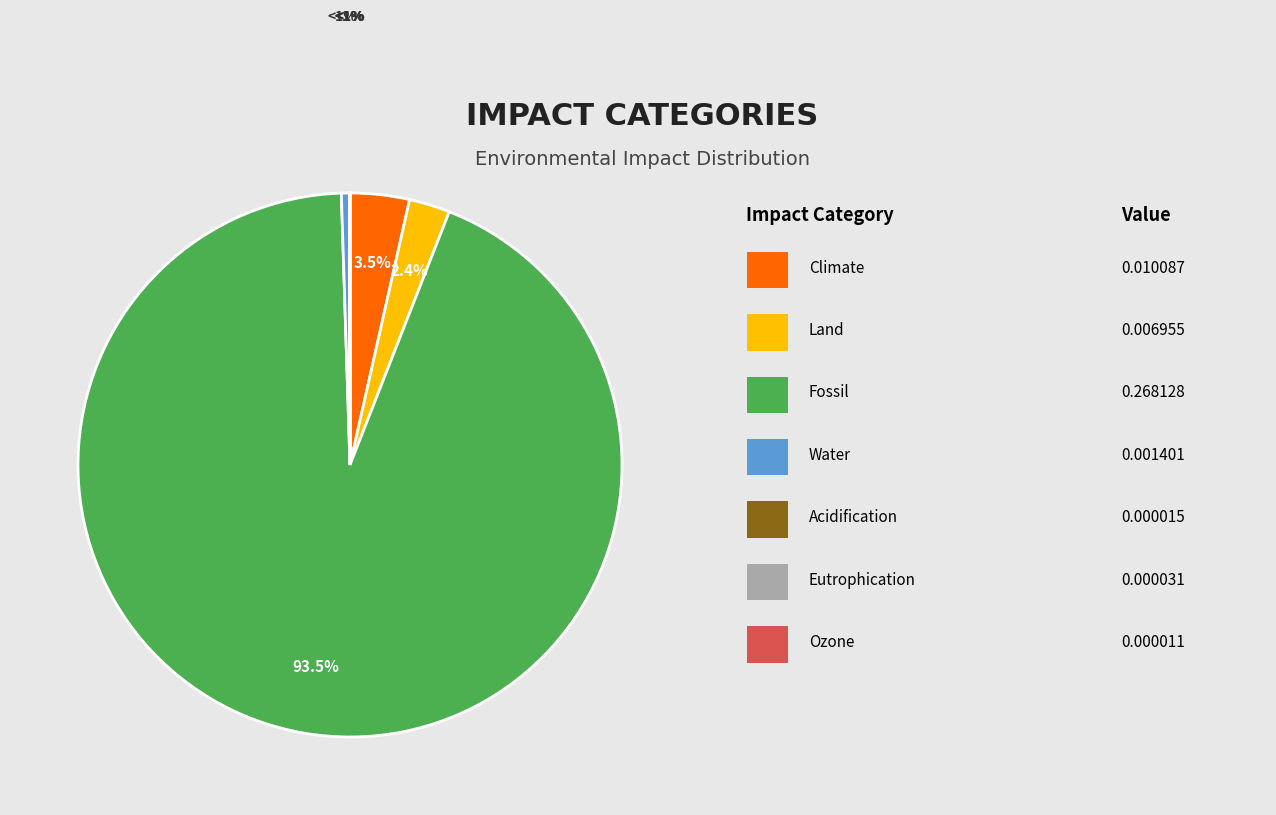

To the nearest percent, what is the average slice percentage?

14%